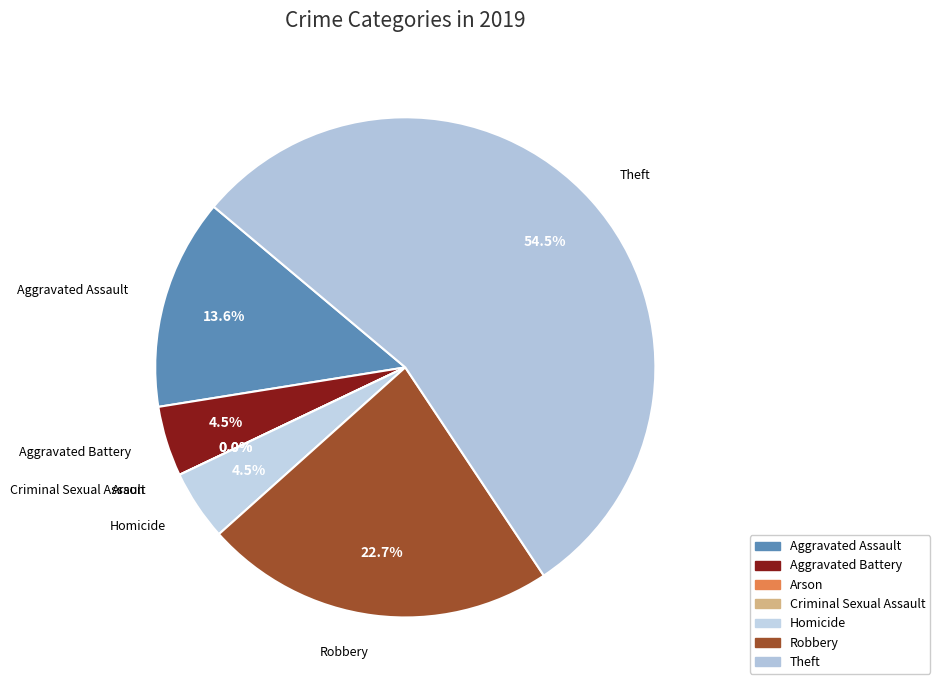

What is the change in value from Criminal Sexual Assault to Homicide?

+1